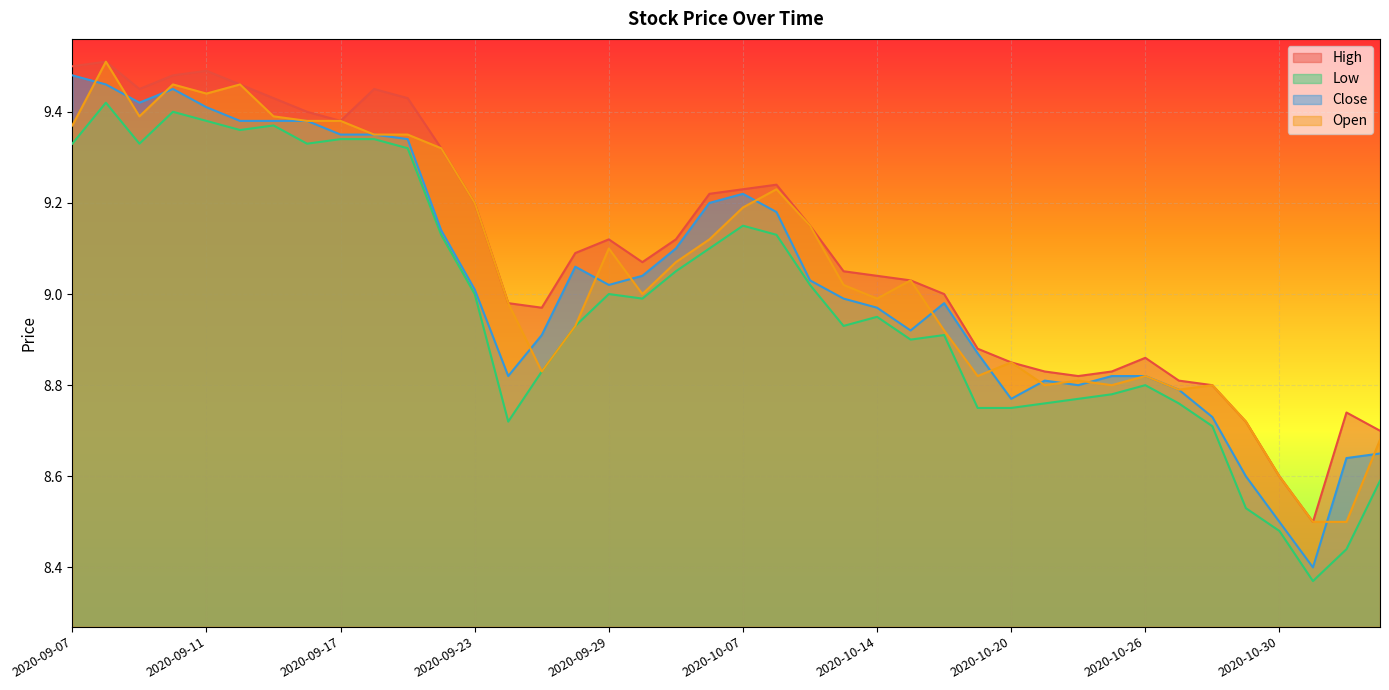

Which series changed the most between 2020-11-03 and 2020-11-04?

Open